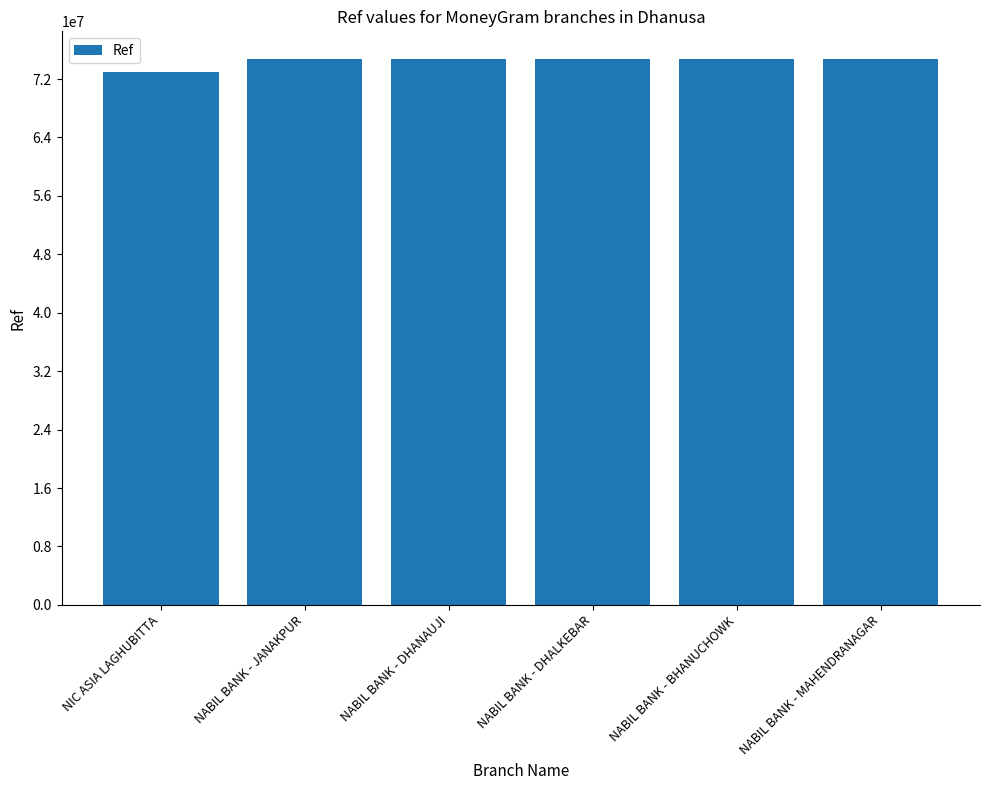

What is the change in value from NABIL BANK - DHALKEBAR to NABIL BANK - BHANUCHOWK?

+1344